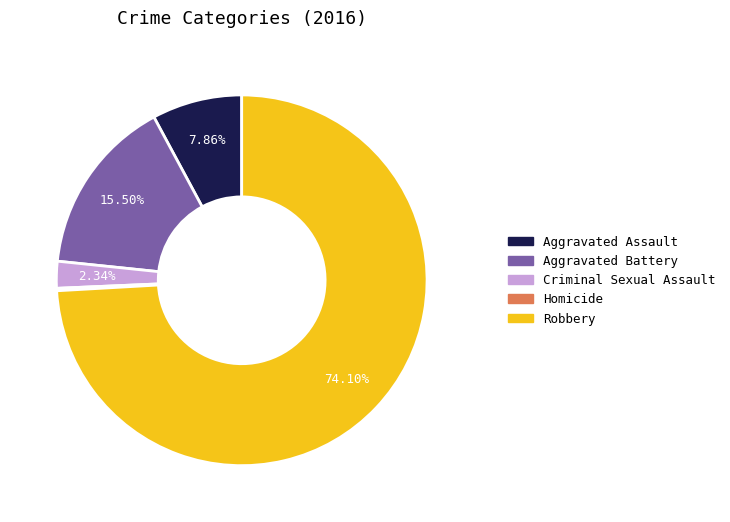

Which slice represents more than half of the pie?

Robbery